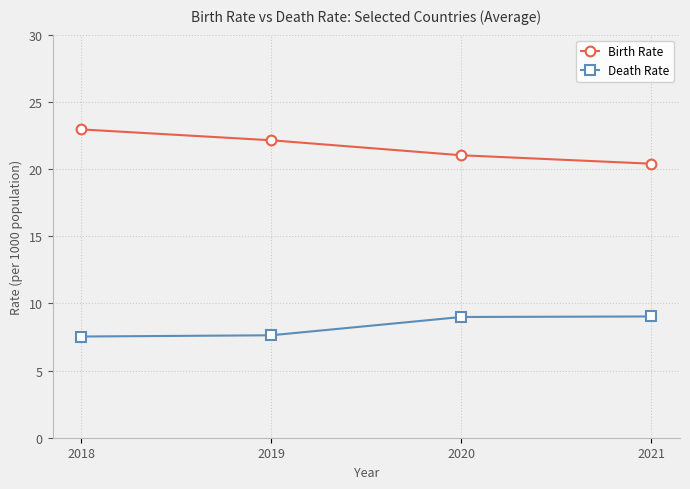

At which label does Birth Rate reach its peak?

2018